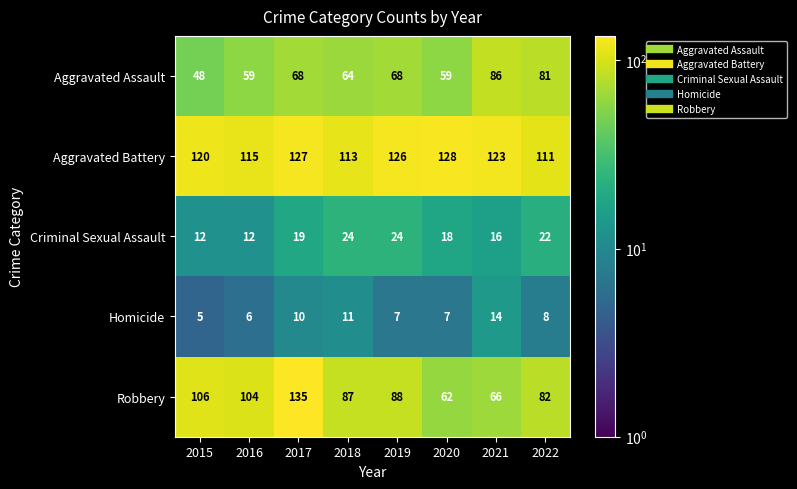

At which category is the sum across all series the highest?

2017